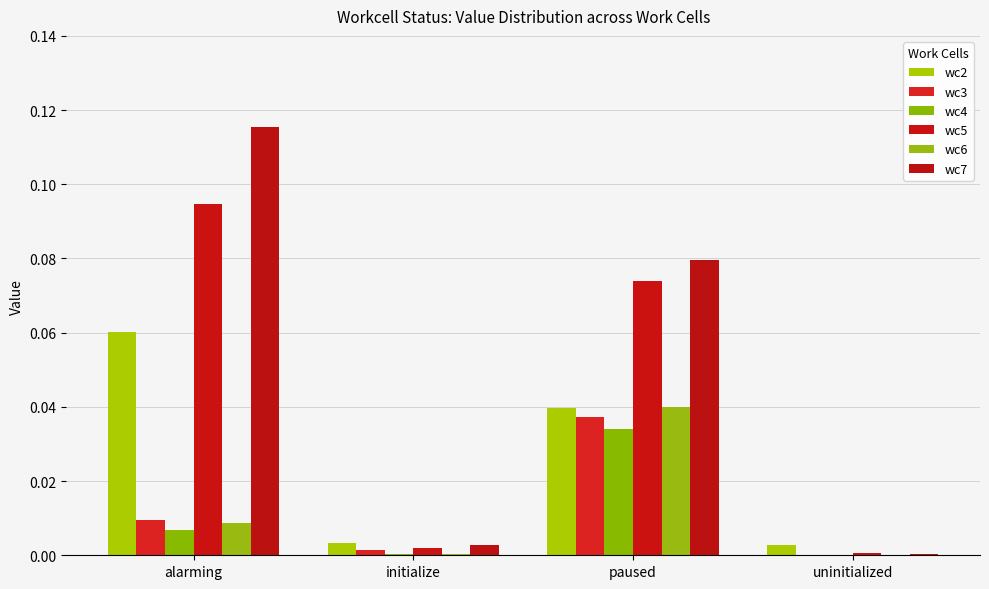

The value of wc4 at initialize is 0.0. True or false?

True